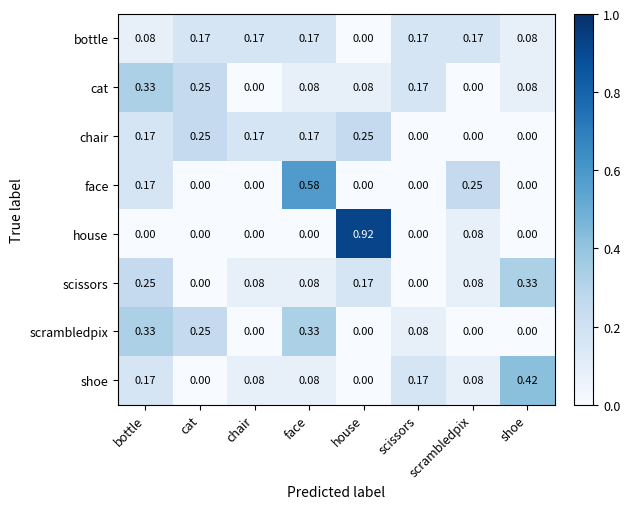

Which category has the highest value across all series?

house